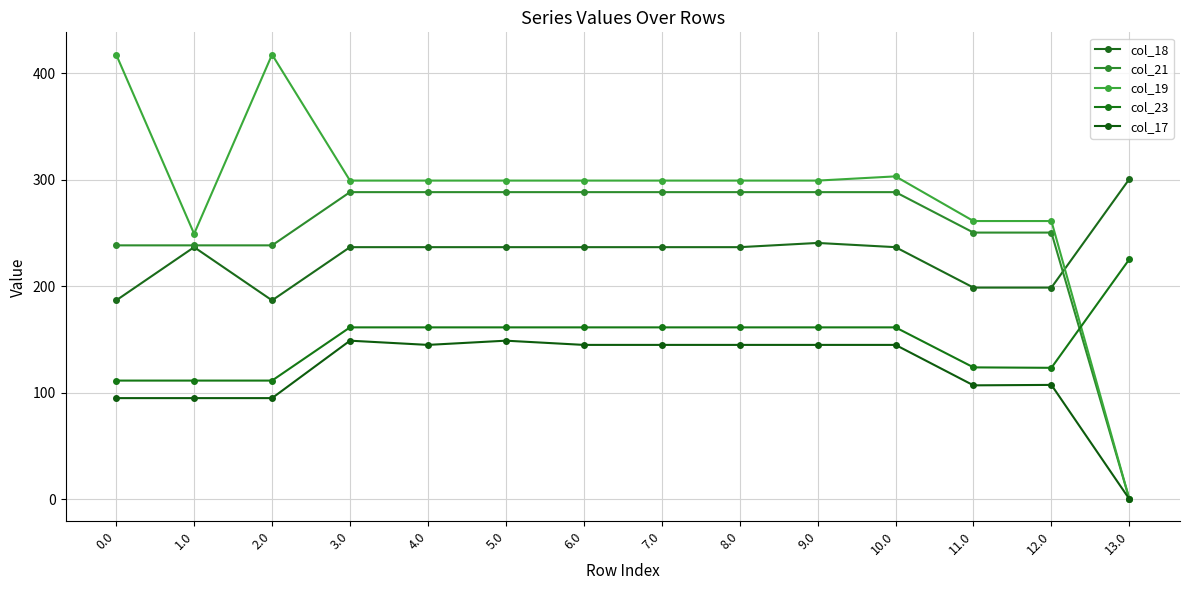

Reading left to right, what are all the values shown in this chart?

col_18: 186.7	236.7	186.7	236.7	236.7	236.7	236.7	236.7	236.7	240.6	236.7	198.7	198.7	300.7
col_21: 238.4	238.4	238.4	288.4	288.4	288.4	288.4	288.4	288.4	288.4	288.4	250.4	250.4	0.0
col_19: 417.6	249.2	417.6	299.2	299.2	299.2	299.2	299.2	299.2	299.2	303.2	261.2	261.2	0.0
col_23: 111.3	111.3	111.3	161.3	161.3	161.3	161.3	161.3	161.3	161.3	161.3	123.7	123.3	225.3
col_17: 94.8	94.8	94.8	148.8	144.8	148.8	144.8	144.8	144.8	144.8	144.8	106.8	107.3	0.0